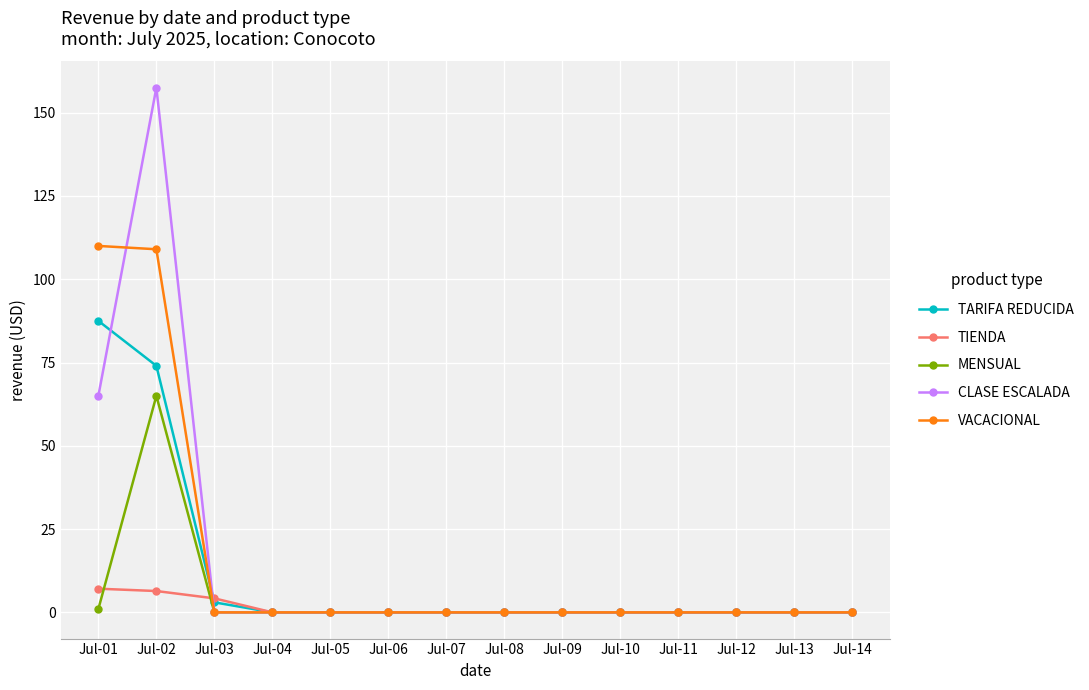

Where is TARIFA REDUCIDA nearest to the value 43?

Jul-02